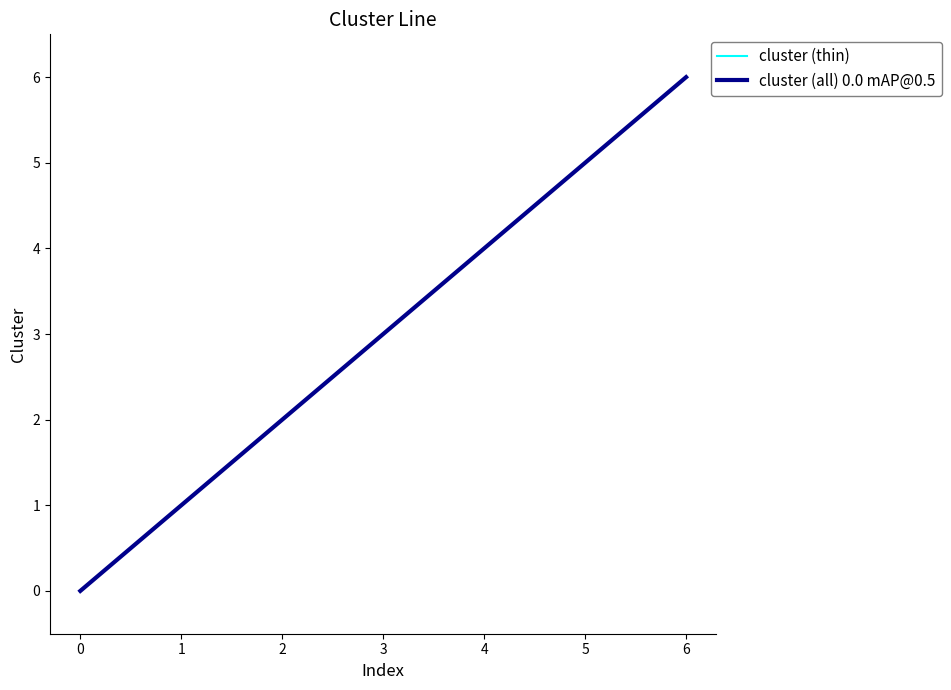

At which label is cluster (thin) closest to 3?

3